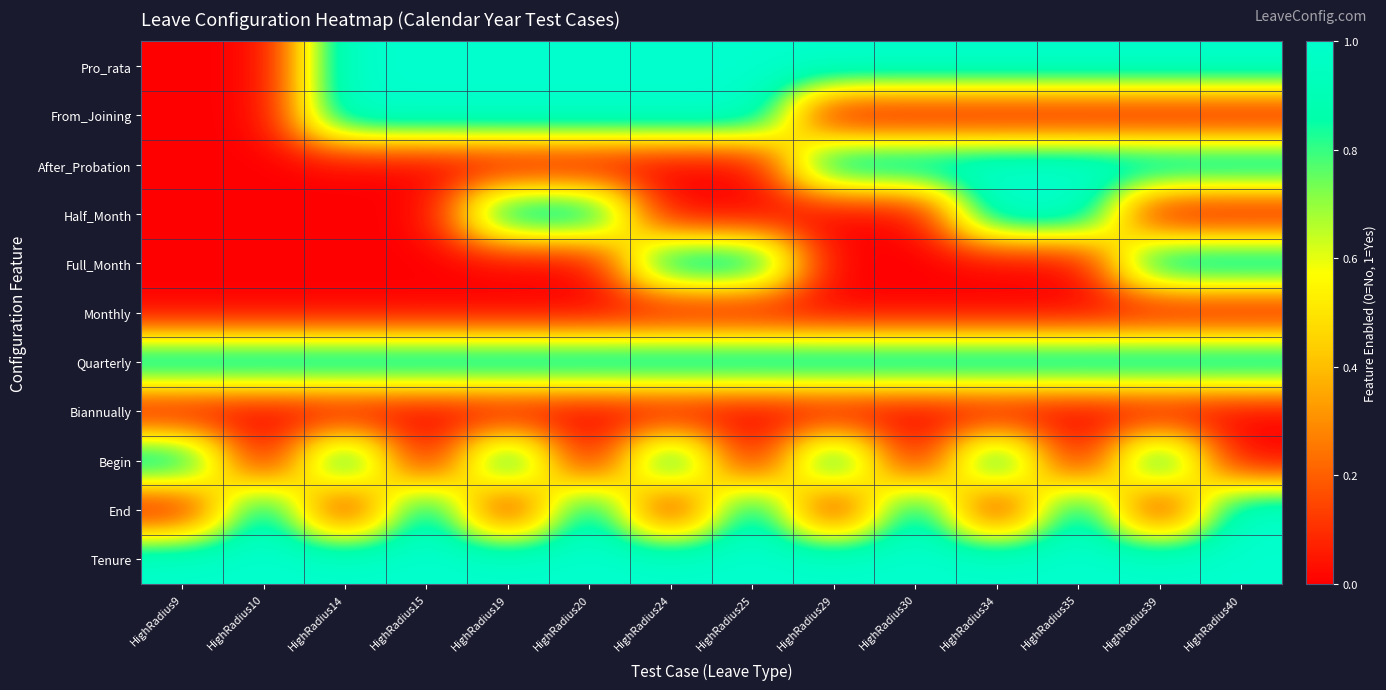

Reading left to right, what are all the values shown in this chart?

Pro_rata: HighRadius9=0	HighRadius10=0	HighRadius14=1	HighRadius15=1	HighRadius19=1	HighRadius20=1	HighRadius24=1	HighRadius25=1	HighRadius29=1	HighRadius30=1	HighRadius34=1	HighRadius35=1	HighRadius39=1	HighRadius40=1
From_Joining: HighRadius9=0	HighRadius10=0	HighRadius14=1	HighRadius15=1	HighRadius19=1	HighRadius20=1	HighRadius24=1	HighRadius25=1	HighRadius29=0	HighRadius30=0	HighRadius34=0	HighRadius35=0	HighRadius39=0	HighRadius40=0
After_Probation: HighRadius9=0	HighRadius10=0	HighRadius14=0	HighRadius15=0	HighRadius19=0	HighRadius20=0	HighRadius24=0	HighRadius25=0	HighRadius29=1	HighRadius30=1	HighRadius34=1	HighRadius35=1	HighRadius39=1	HighRadius40=1
Half_Month: HighRadius9=0	HighRadius10=0	HighRadius14=0	HighRadius15=0	HighRadius19=1	HighRadius20=1	HighRadius24=0	HighRadius25=0	HighRadius29=0	HighRadius30=0	HighRadius34=1	HighRadius35=1	HighRadius39=0	HighRadius40=0
Full_Month: HighRadius9=0	HighRadius10=0	HighRadius14=0	HighRadius15=0	HighRadius19=0	HighRadius20=0	HighRadius24=1	HighRadius25=1	HighRadius29=0	HighRadius30=0	HighRadius34=0	HighRadius35=0	HighRadius39=1	HighRadius40=1
Monthly: HighRadius9=0	HighRadius10=0	HighRadius14=0	HighRadius15=0	HighRadius19=0	HighRadius20=0	HighRadius24=0	HighRadius25=0	HighRadius29=0	HighRadius30=0	HighRadius34=0	HighRadius35=0	HighRadius39=0	HighRadius40=0
Quarterly: HighRadius9=1	HighRadius10=1	HighRadius14=1	HighRadius15=1	HighRadius19=1	HighRadius20=1	HighRadius24=1	HighRadius25=1	HighRadius29=1	HighRadius30=1	HighRadius34=1	HighRadius35=1	HighRadius39=1	HighRadius40=1
Biannually: HighRadius9=0	HighRadius10=0	HighRadius14=0	HighRadius15=0	HighRadius19=0	HighRadius20=0	HighRadius24=0	HighRadius25=0	HighRadius29=0	HighRadius30=0	HighRadius34=0	HighRadius35=0	HighRadius39=0	HighRadius40=0
Begin: HighRadius9=1	HighRadius10=0	HighRadius14=1	HighRadius15=0	HighRadius19=1	HighRadius20=0	HighRadius24=1	HighRadius25=0	HighRadius29=1	HighRadius30=0	HighRadius34=1	HighRadius35=0	HighRadius39=1	HighRadius40=0
End: HighRadius9=0	HighRadius10=1	HighRadius14=0	HighRadius15=1	HighRadius19=0	HighRadius20=1	HighRadius24=0	HighRadius25=1	HighRadius29=0	HighRadius30=1	HighRadius34=0	HighRadius35=1	HighRadius39=0	HighRadius40=1
Tenure: HighRadius9=1	HighRadius10=1	HighRadius14=1	HighRadius15=1	HighRadius19=1	HighRadius20=1	HighRadius24=1	HighRadius25=1	HighRadius29=1	HighRadius30=1	HighRadius34=1	HighRadius35=1	HighRadius39=1	HighRadius40=1